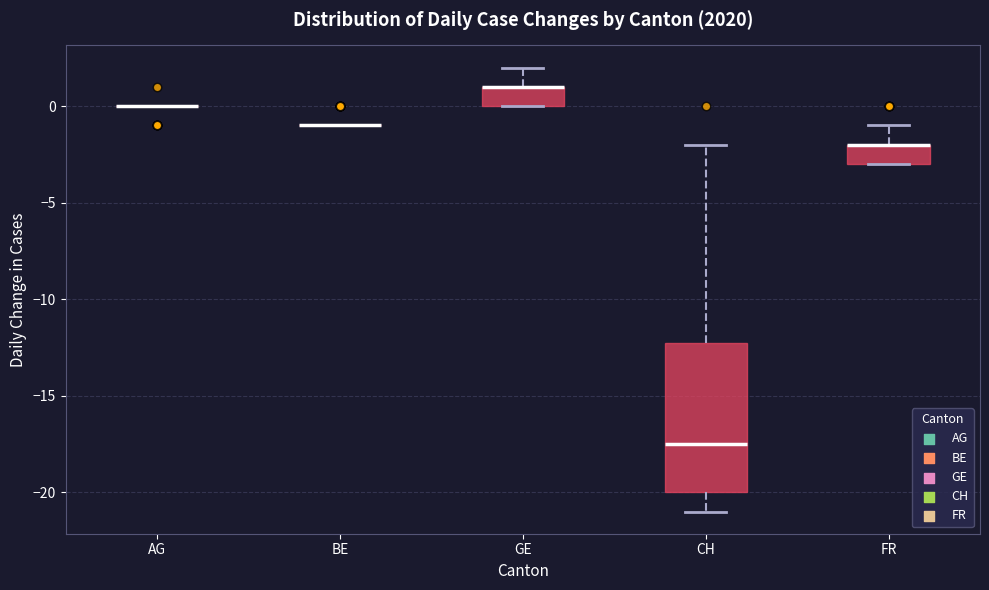

Reading left to right, read every box against the y-axis: the position of its median line, the range the box covers, and the ends of its whiskers. The values are not printed on the chart, so give them approximately, as read against the axis.

AG: box collapsed to a line at 0.0, whiskers 0.0 to 0.0
BE: box collapsed to a line at -1.0, whiskers -1.0 to -1.0
GE: median 1.0 (drawn on the box's upper edge), box 0.0 to 1.0, whiskers 0.0 to 2.0
CH: median -17.5, box -20.0 to -12.0, whiskers -21.0 to -2.0
FR: median -2.0 (drawn on the box's upper edge), box -3.0 to -2.0, whiskers -3.0 to -1.0